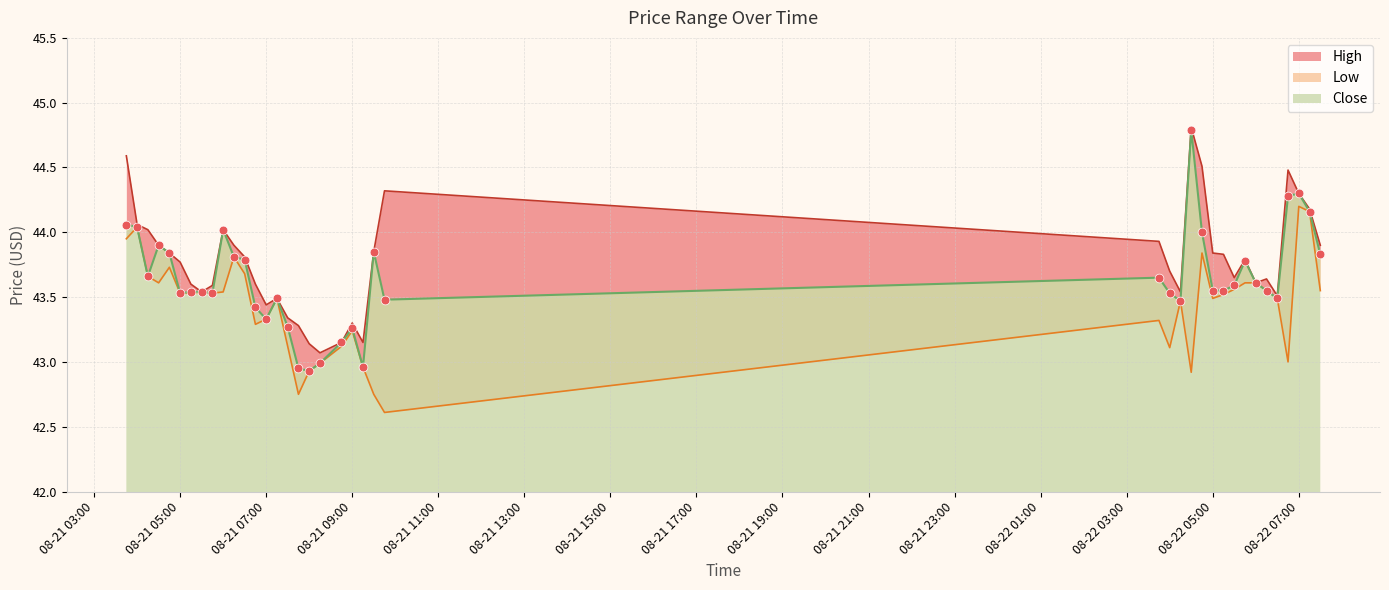

Which series reaches the maximum Y coordinate?

High